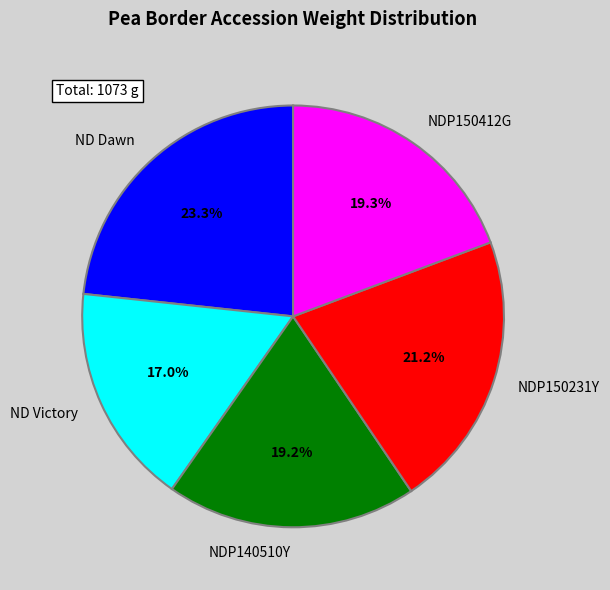

Is ND Victory the majority of the pie?

No